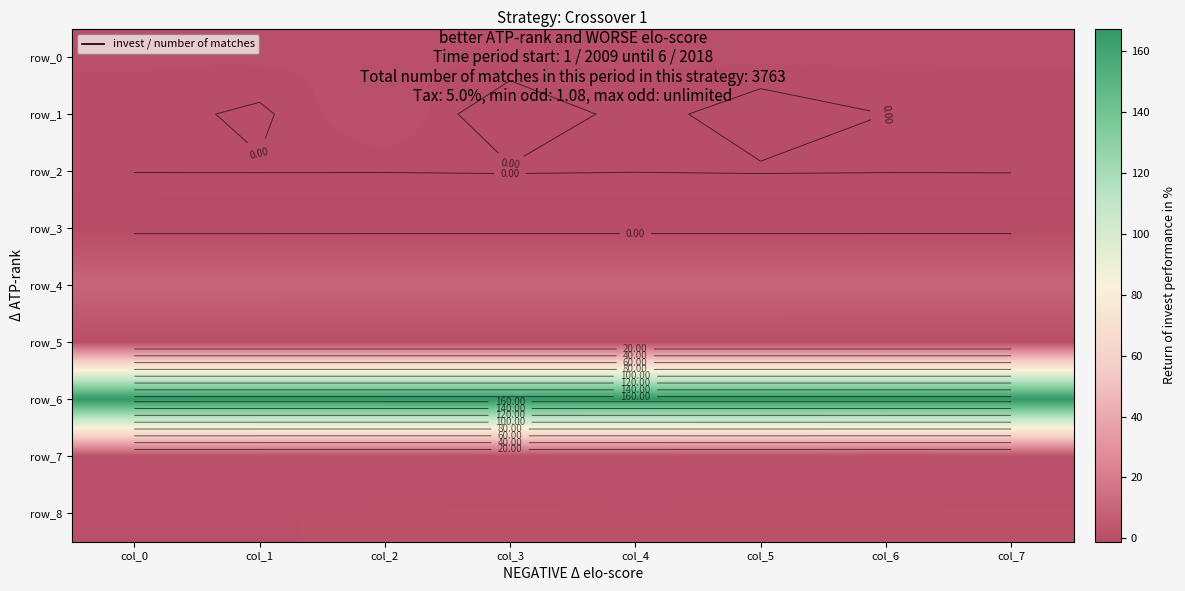

Reading right to left, what are all the values shown in this chart?

row_0: 0.3	0.3	0.3	0.3	0.3	0.3	0.3	0.2
row_1: 0.1	0.0	-0.2	0.2	-0.4	0.5	-0.1	0.1
row_2: 0.0	0.0	0.0	0.0	0.1	0.0	0.0	0.0
row_3: -1.1	-1.1	-1.1	-1.1	-1.1	-1.1	-1.1	-1.1
row_4: 10.1	10.1	10.1	10.2	10.2	10.2	10.2	10.3
row_5: 0.0	0.0	0.0	0.0	0.0	0.0	0.0	0.0
row_6: 167.4	167.4	167.4	167.4	167.4	167.4	167.4	167.4
row_7: 0.3	0.2	0.3	0.3	0.3	0.3	0.3	0.3
row_8: 0.9	0.9	0.9	0.9	0.9	0.9	0.9	0.8